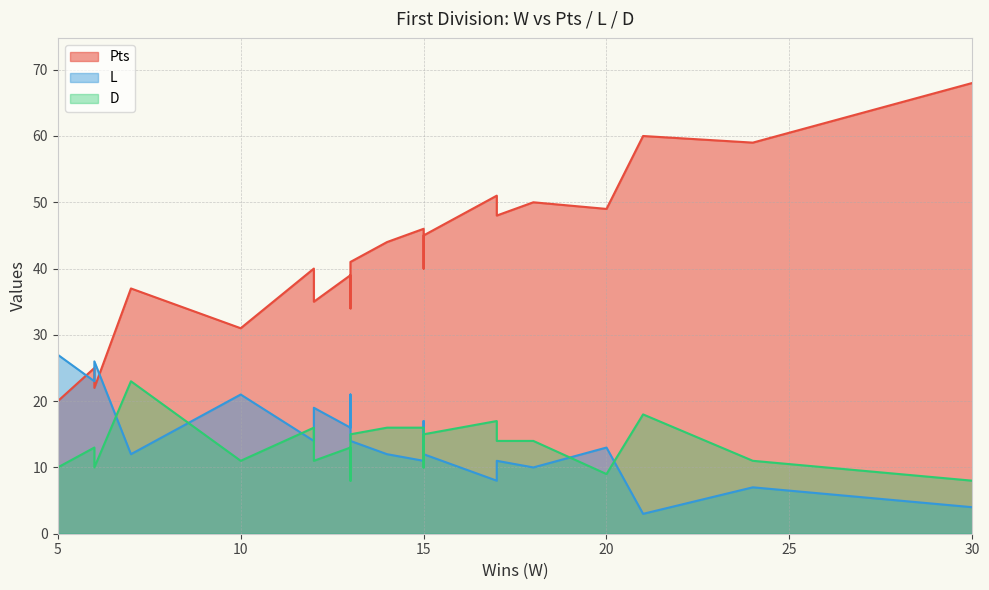

Is the value of D at Tottenham Hotspur greater than the value of Pts at Aston Villa?

No